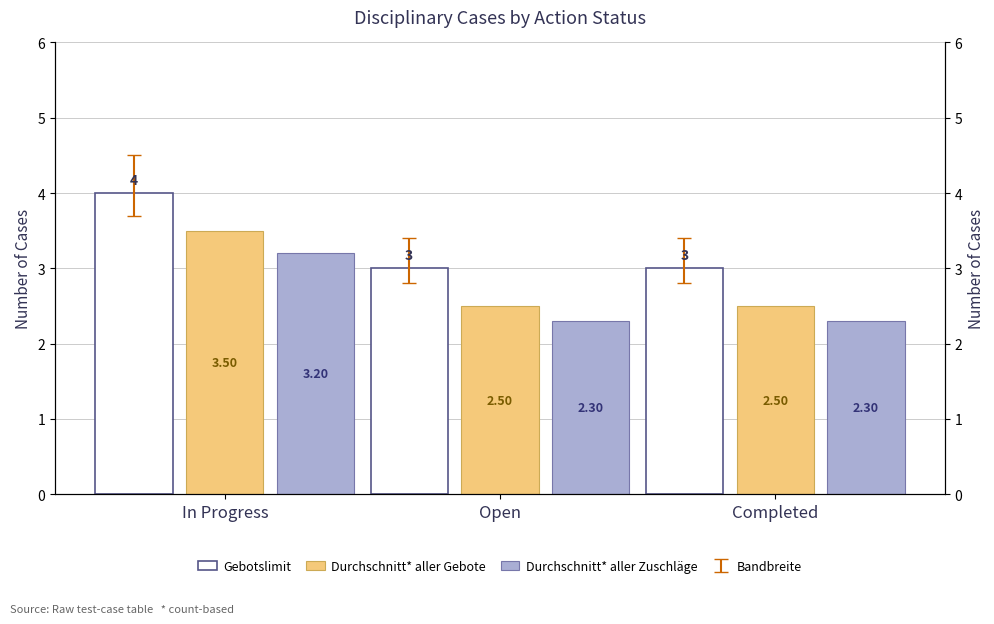

Which series changed the most between Open and Completed?

Gebotslimit